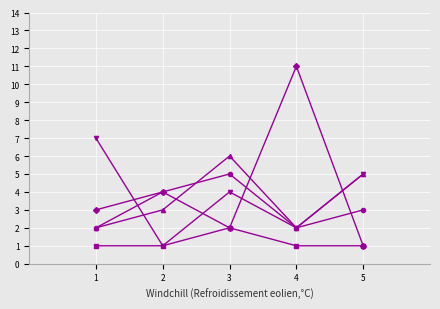

At which category does the chart reach its peak across all series?

4